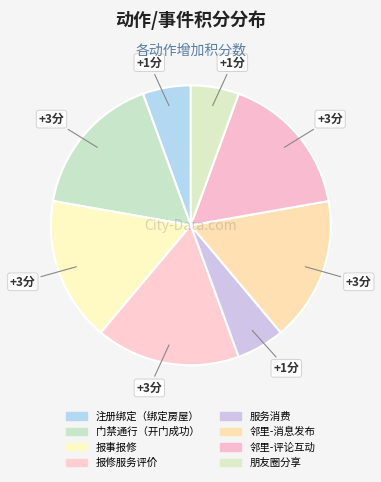

What is the change in value from 门禁通行（开门成功） to 朋友圈分享?

-2